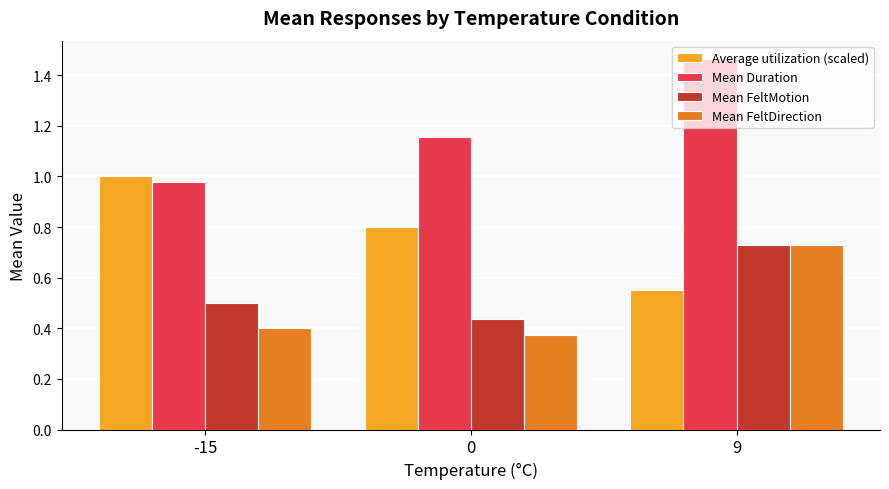

Count the number of categories in the chart.

3